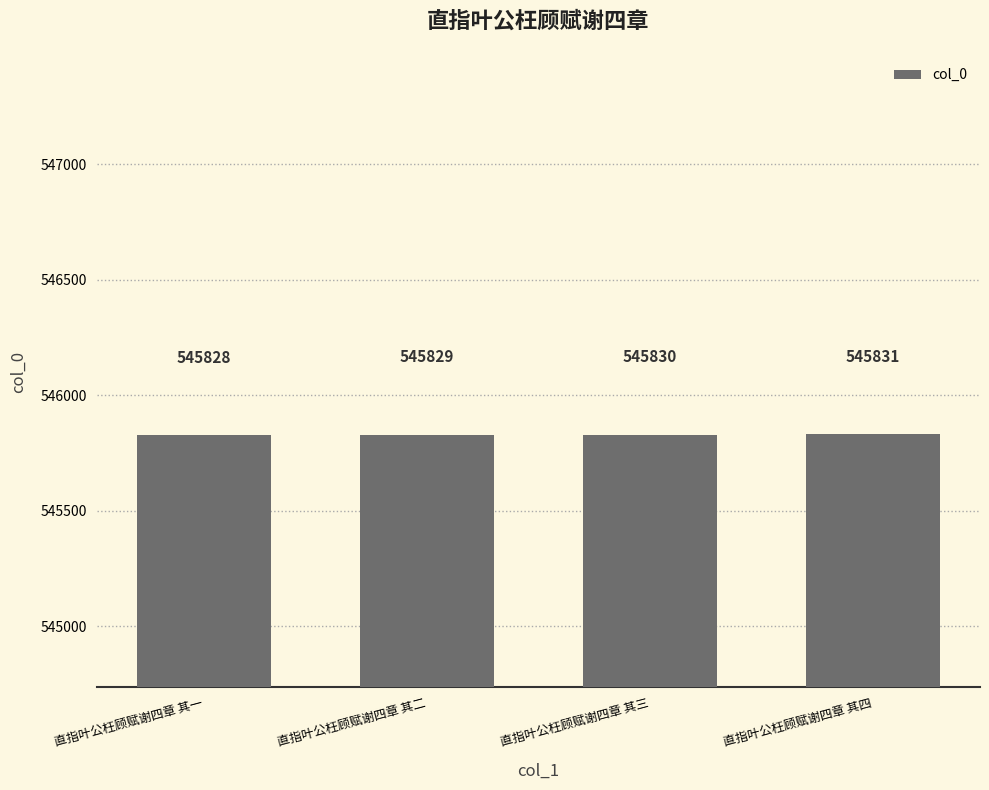

What is the difference between the maximum and minimum values?

3